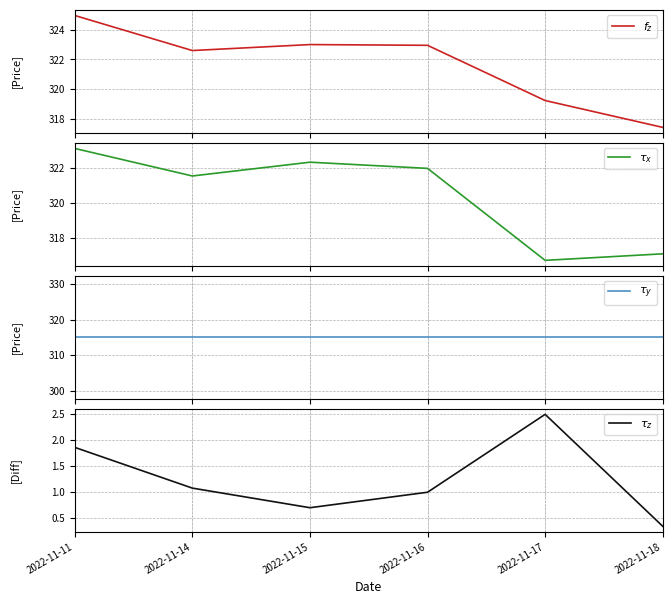

What is the total value across all series at 2022-11-18?

949.9